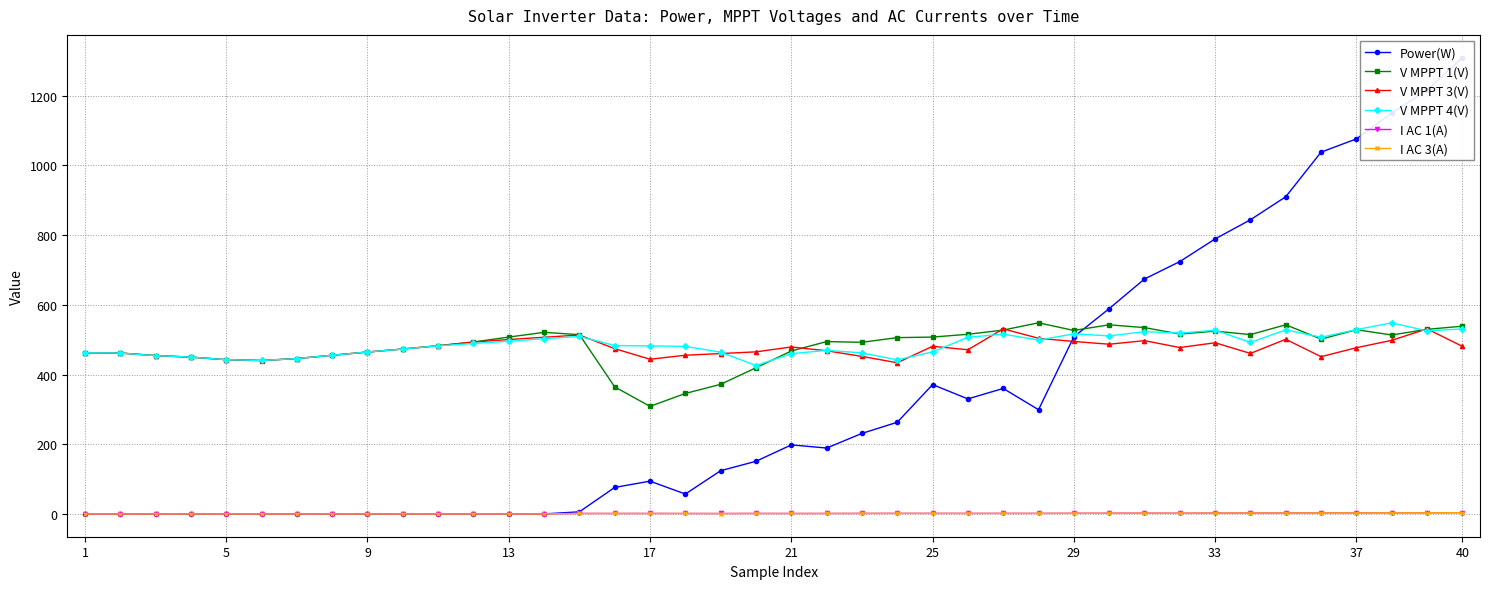

What is the maximum value for V MPPT 4(V)?

548.3